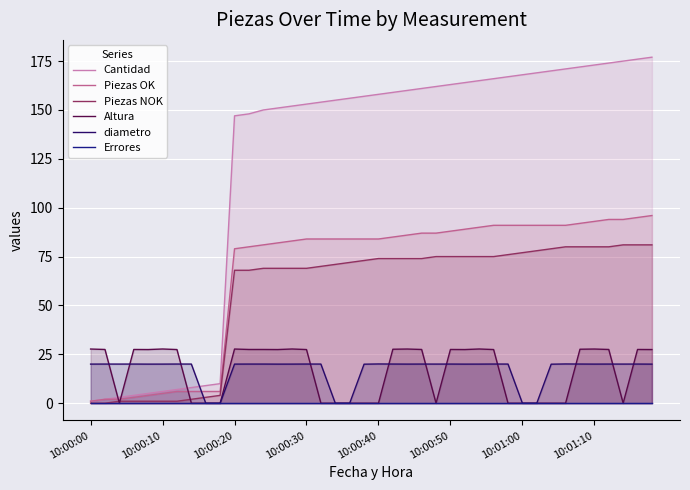

True or false: diametro has a value of -11.7 at 18.

False